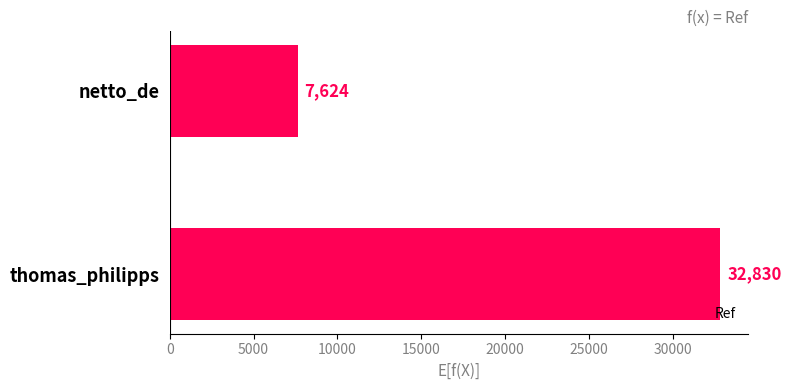

Between thomas_philipps and netto_de, which is larger?

thomas_philipps